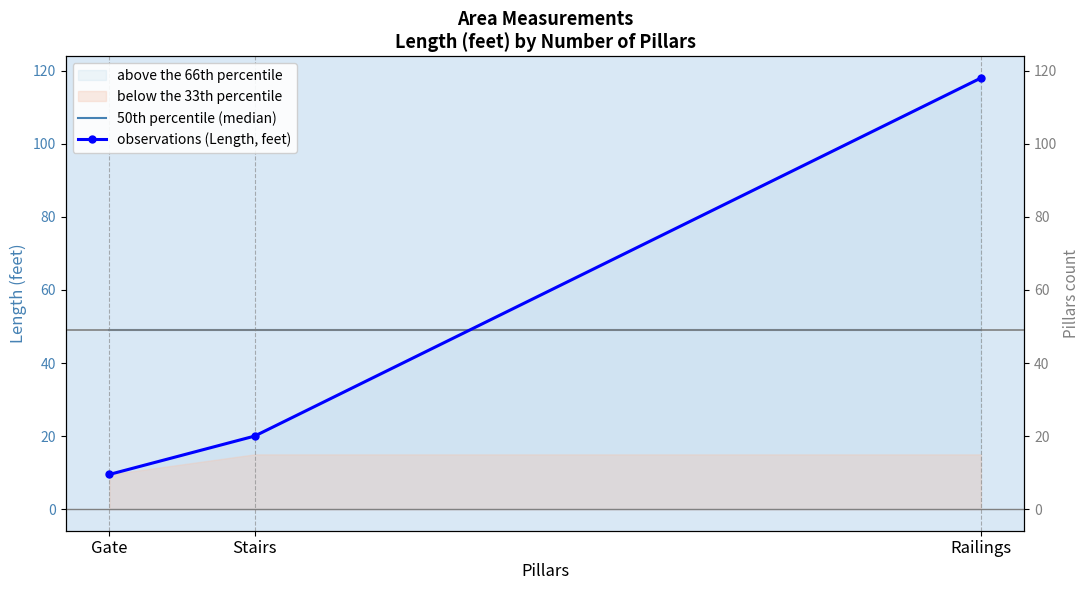

What is the difference between the second highest and minimum values in the observations (Length, feet) series?

10.5